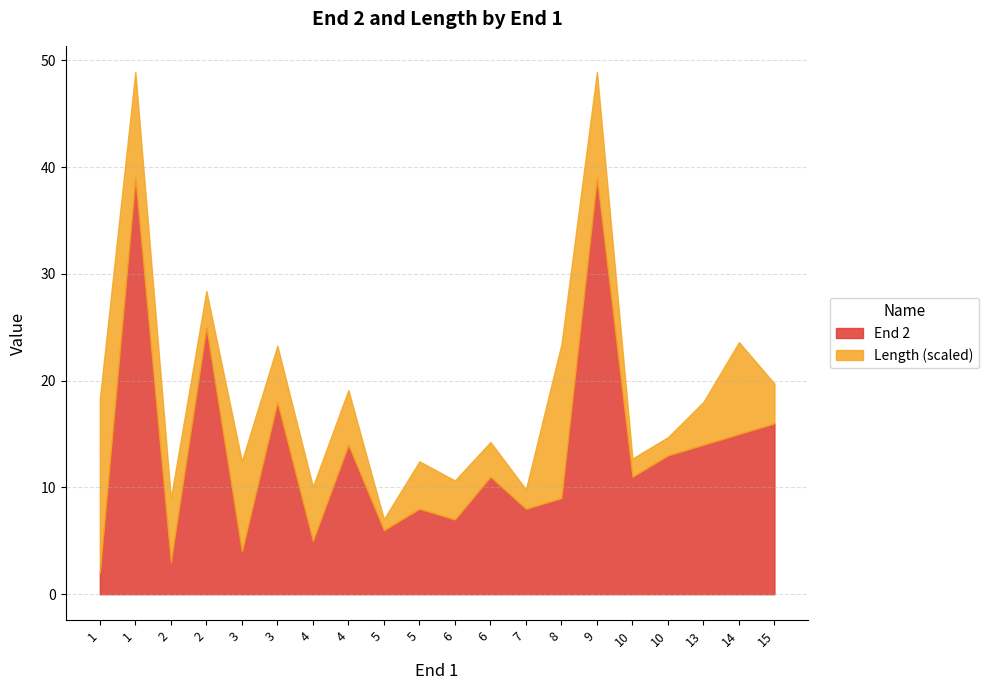

Where is the data nearest to the value 20?

3